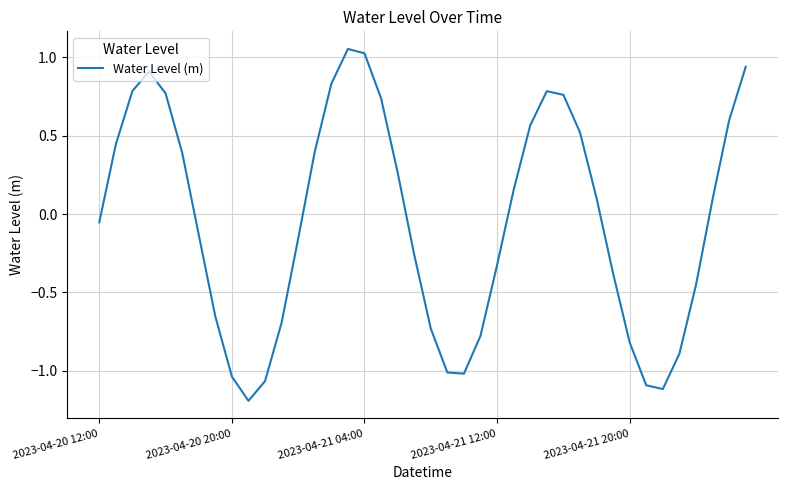

How many values are below 0?

20